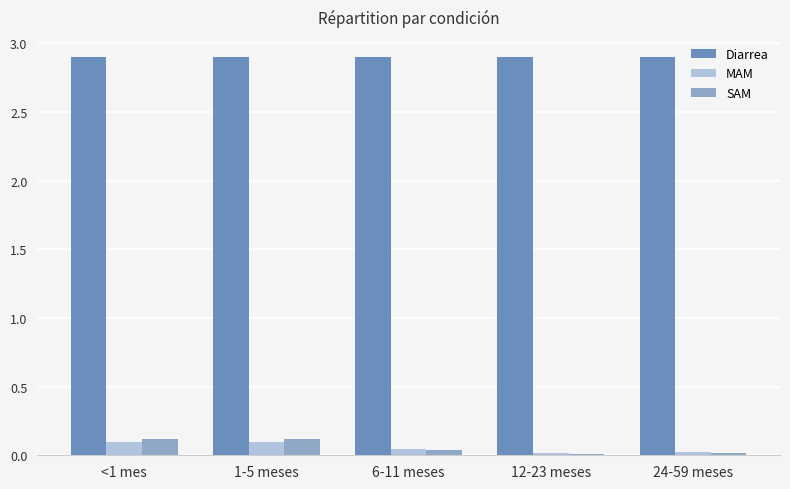

Which series has the largest total across all categories?

Diarrea